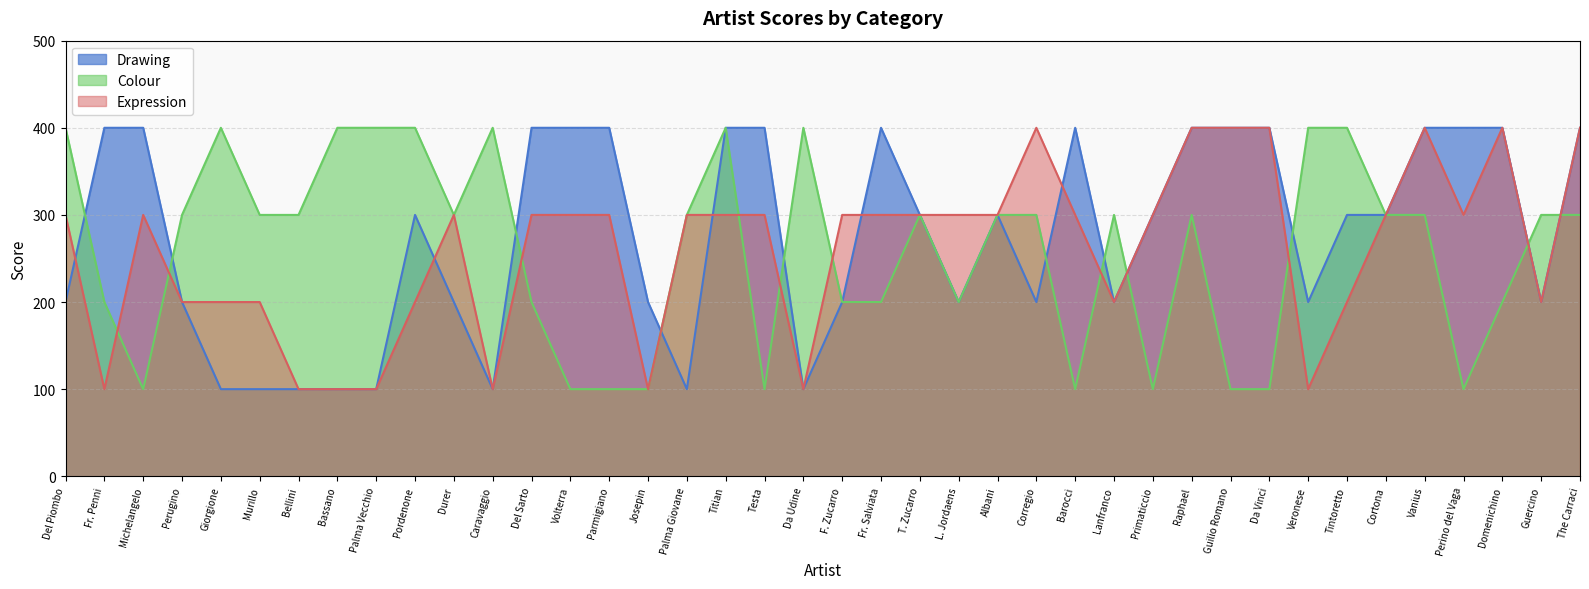

Where is Colour nearest to the value 250?

Del Sarto